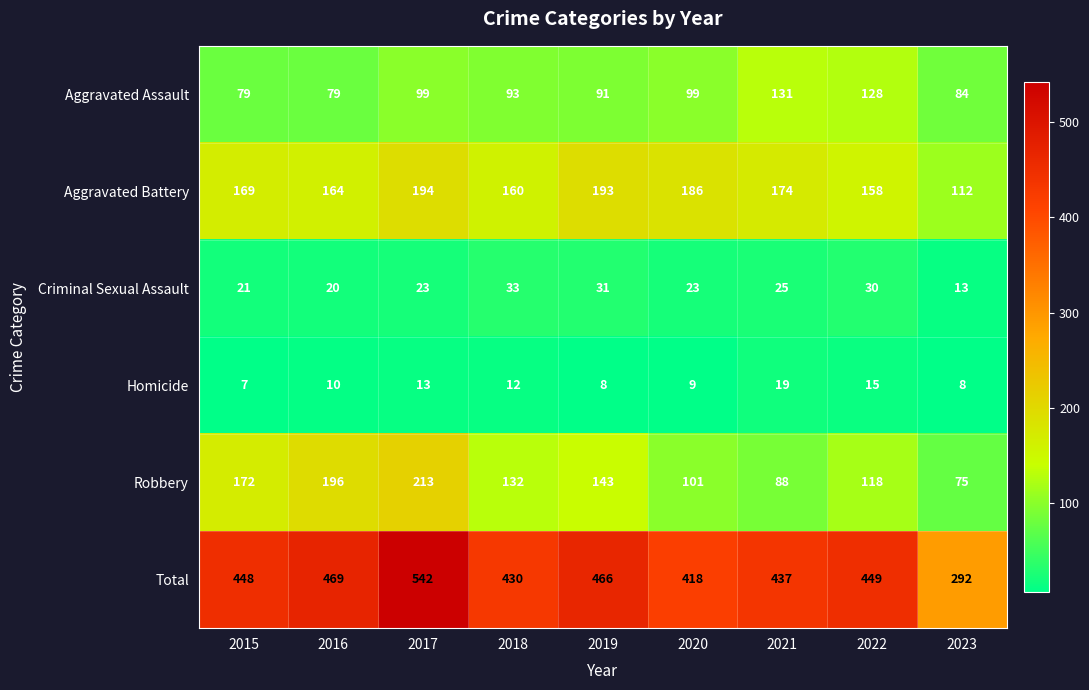

What is the maximum value shown in the chart?

542